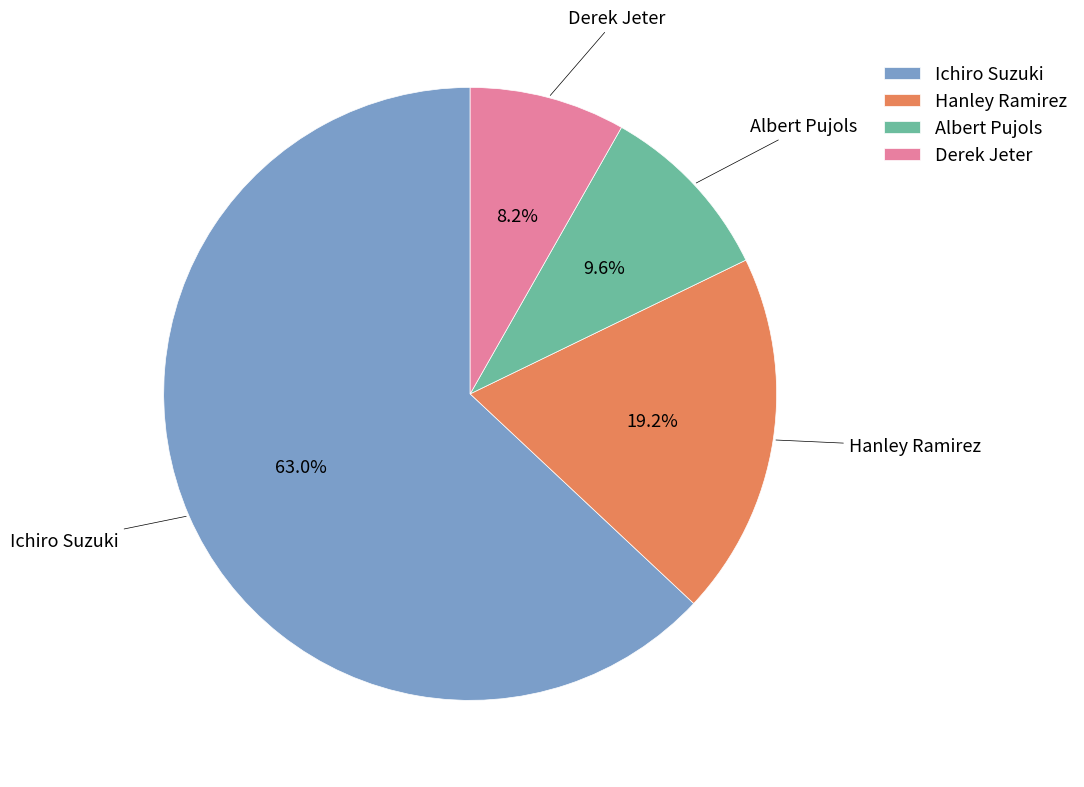

The Derek Jeter slice represents 8% of the pie. True or false?

True